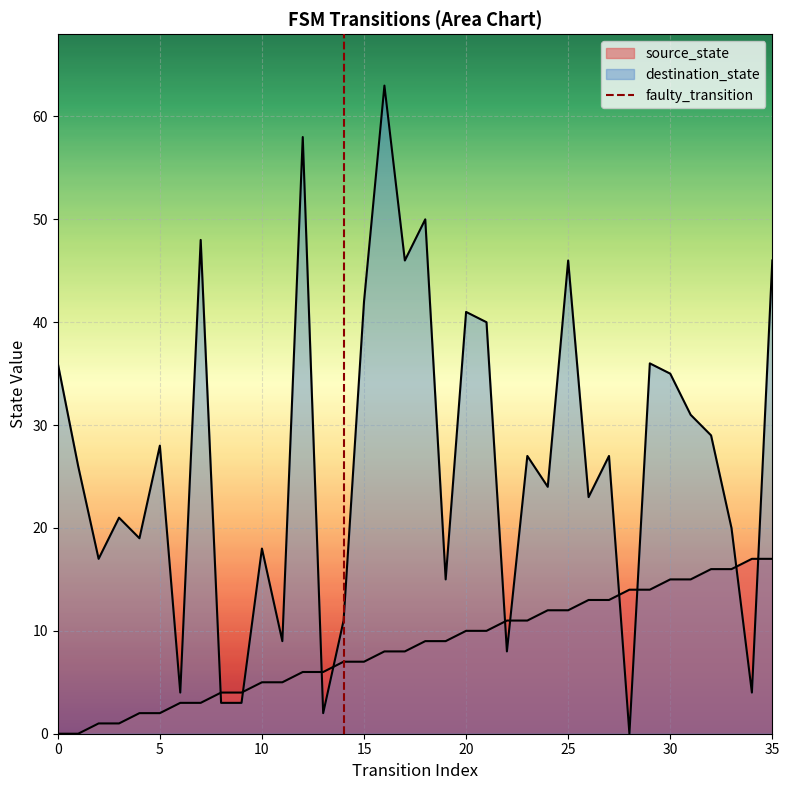

True or false: source_state has more than 0 points higher than both neighbors.

False